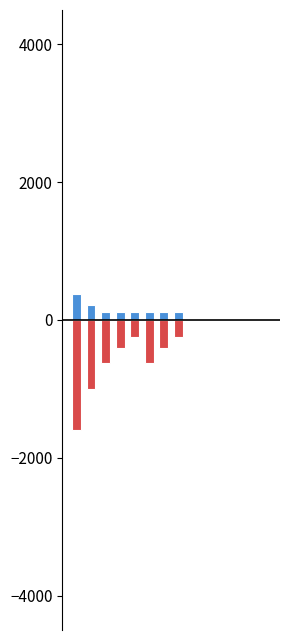

Is it true that vn_hv_kv equals 33.3 at 9?

False